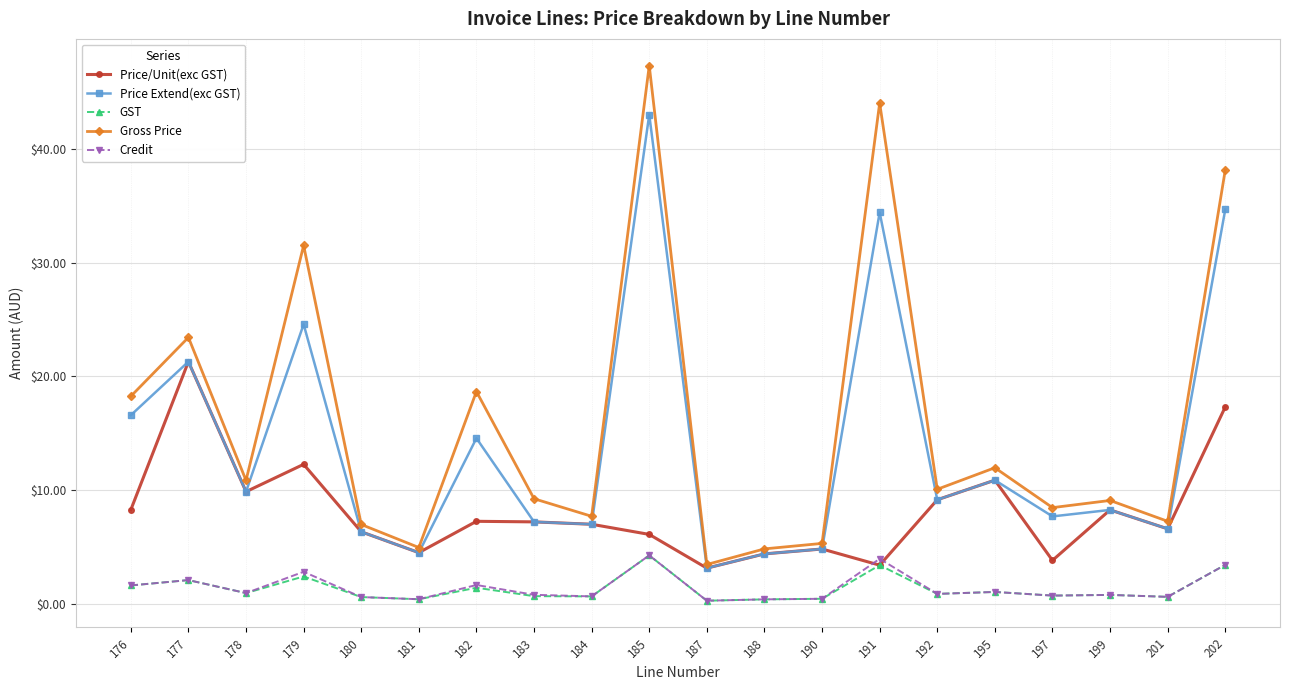

What is the lowest value of the Price/Unit(exc GST) series?

3.2